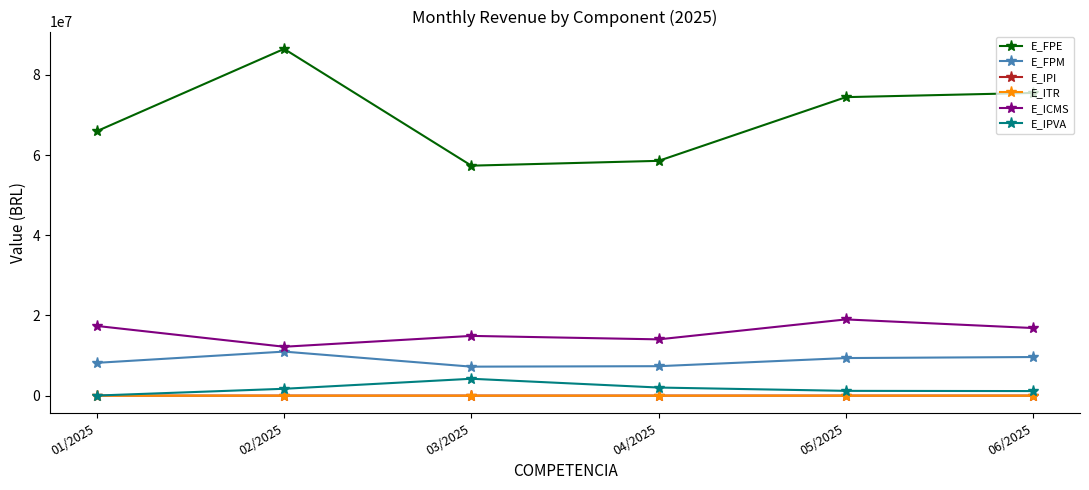

What is the sum of all E_ICMS values?

94440721.5